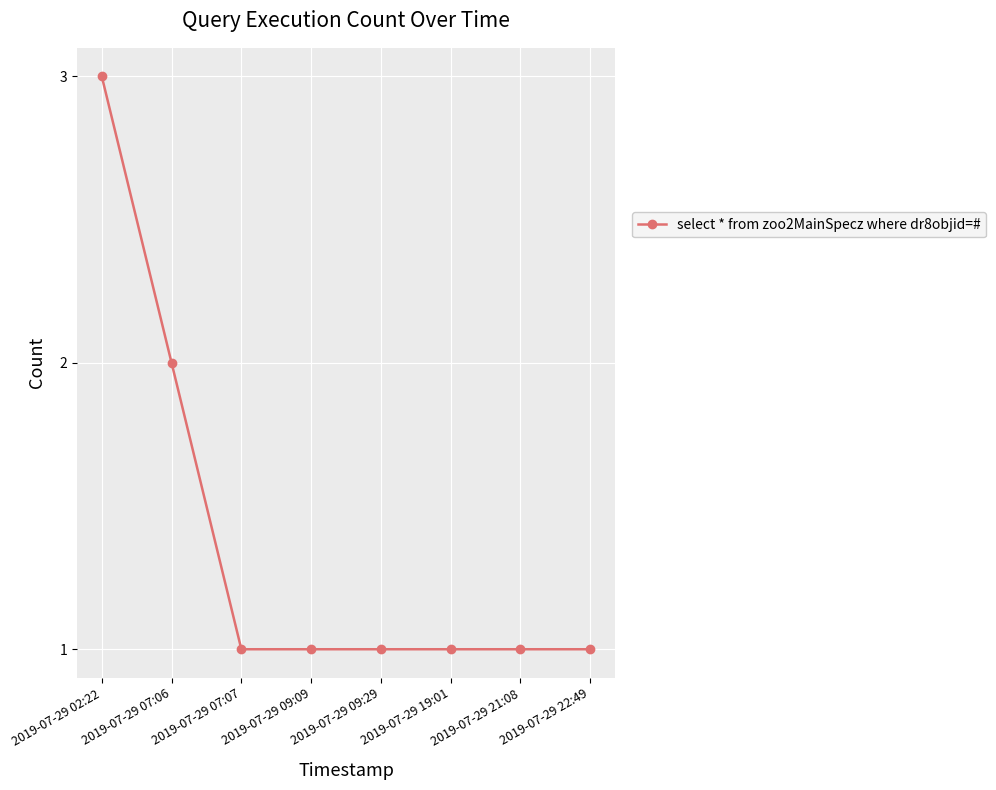

Approximately how many times larger is the value at 2019-07-29 19:01 compared to 2019-07-29 07:06?

0.5